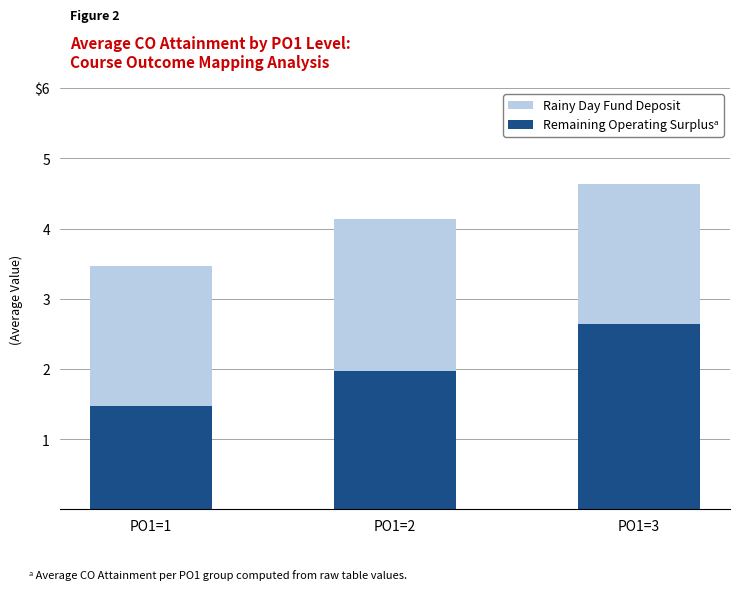

Are the bars grouped side by side (vs. stacked)?

No